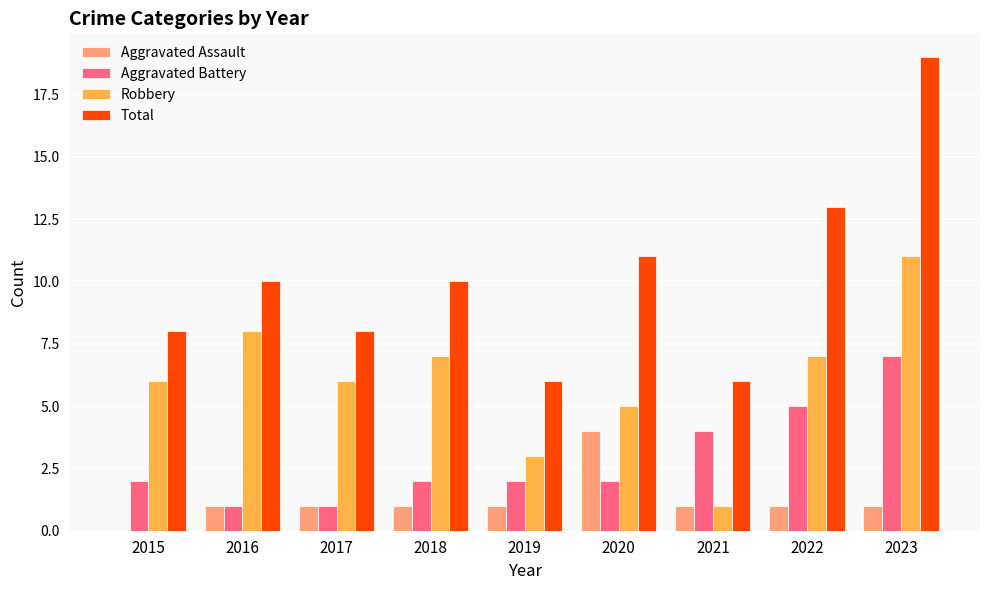

What are all the series names shown in the legend?

Aggravated Assault, Aggravated Battery, Robbery, Total